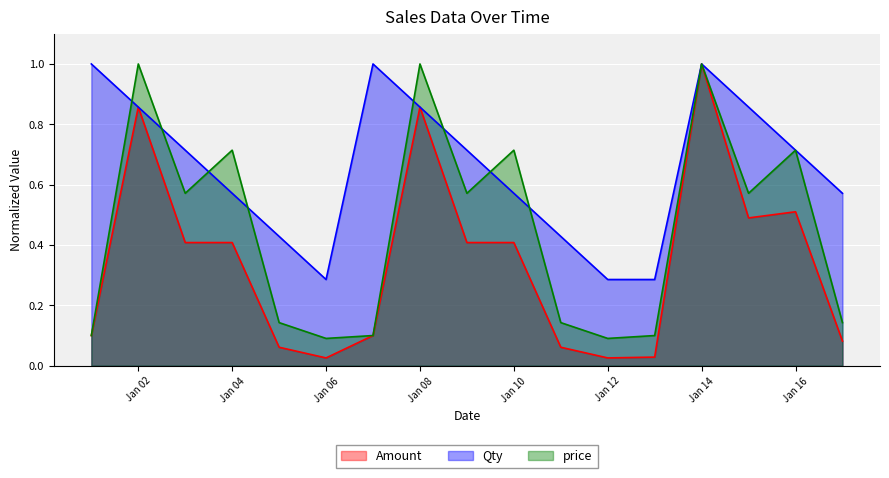

Count the number of categories in the chart.

17